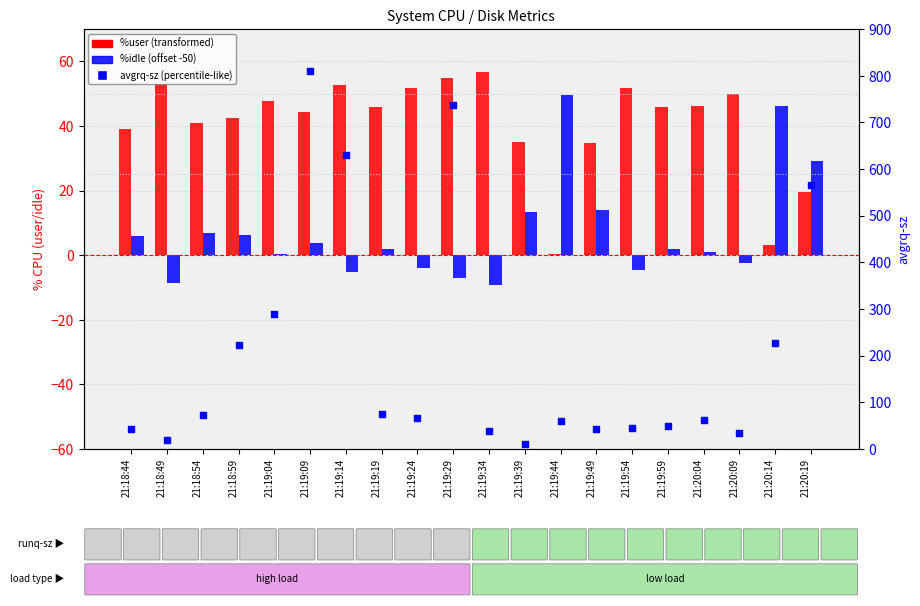

At which category is the sum across all series the highest?

21:19:09